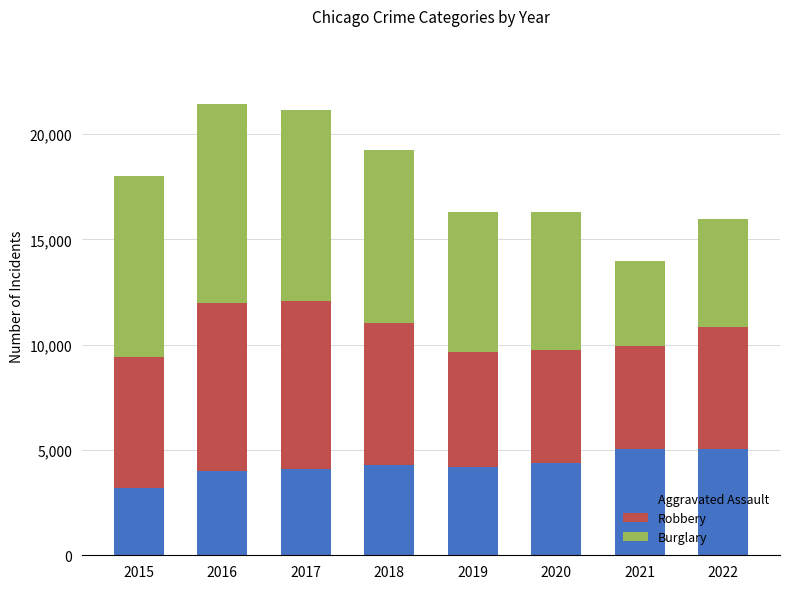

Is it true that Aggravated Assault equals 8016 at 2021?

False